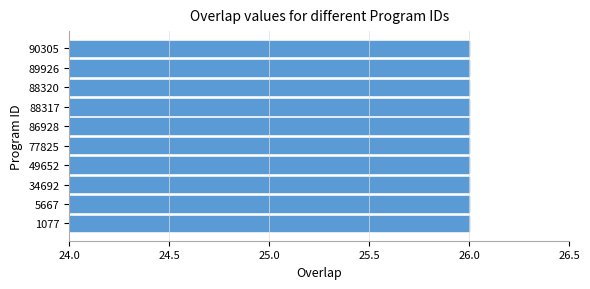

Which category has the highest value across all series?

1077